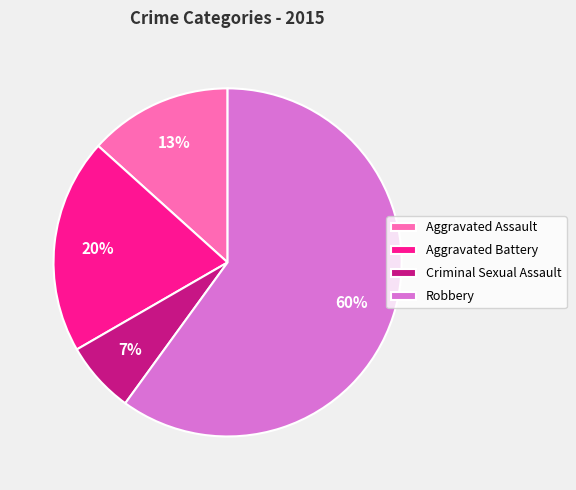

True or false: Aggravated Assault accounts for 24% of the total.

False